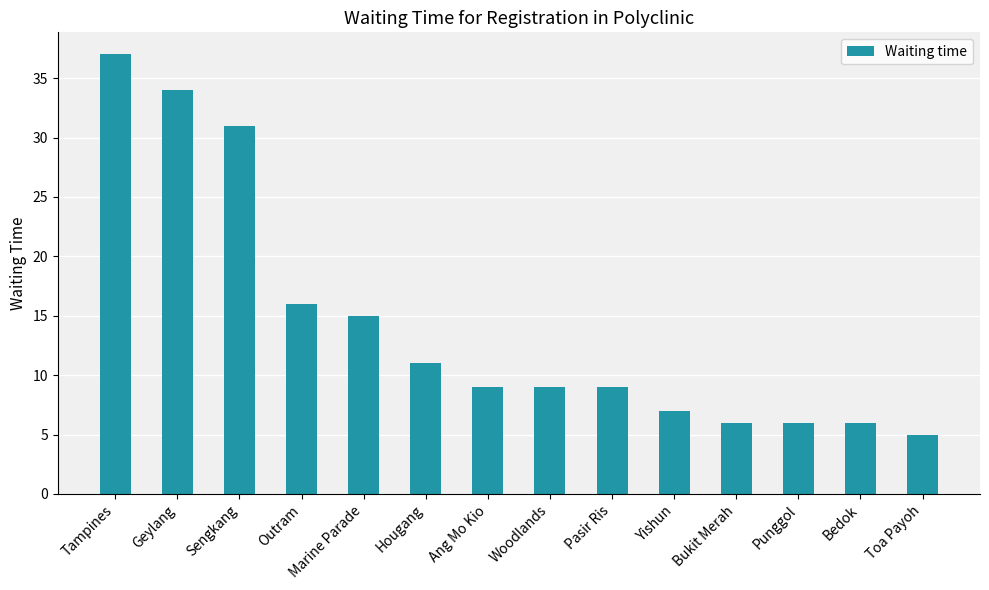

At which label is the value closest to 21?

Outram